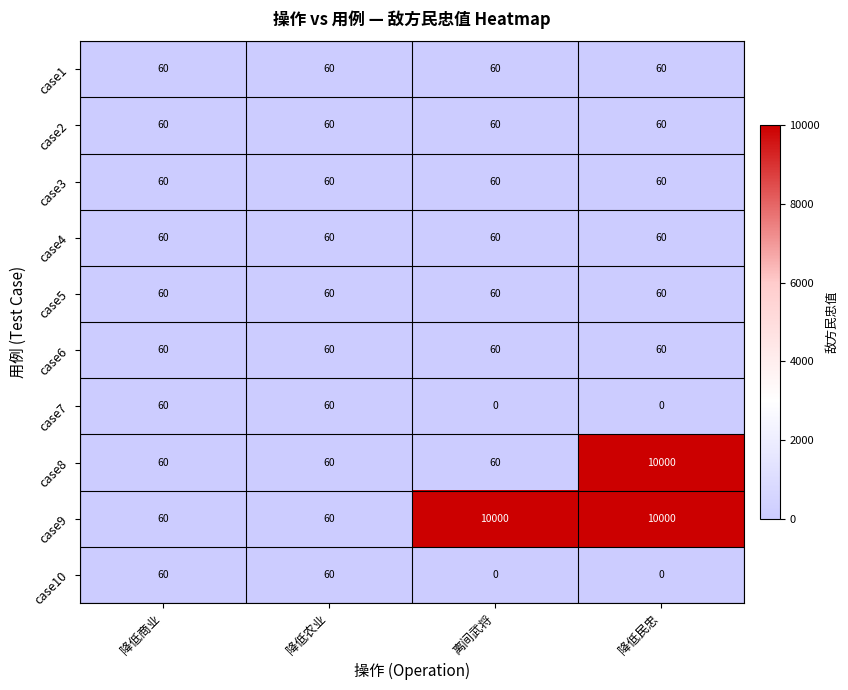

What is the maximum value shown in the chart?

10000